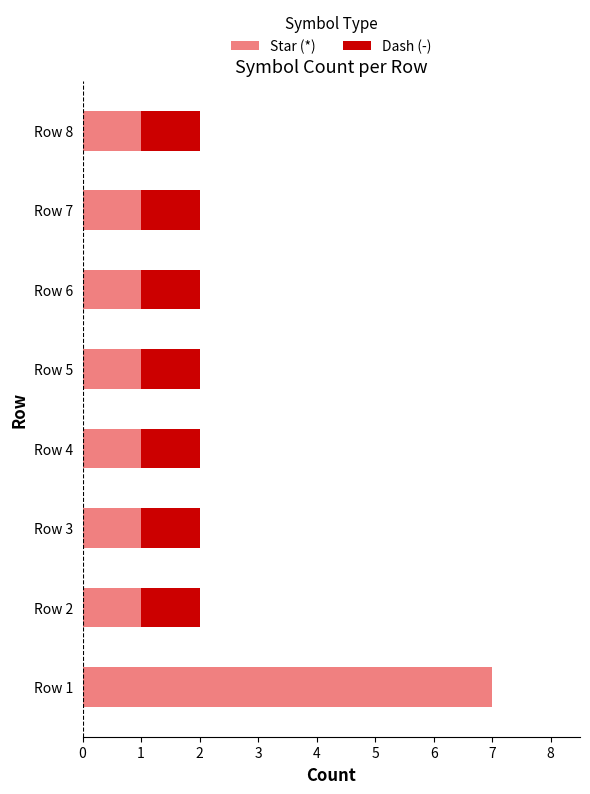

True or false: Star (*) has a value of 10 at Row 1.

False